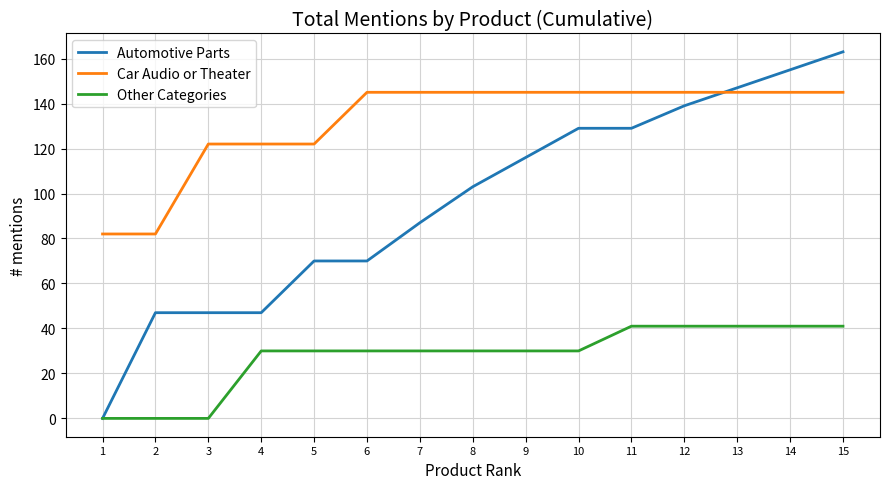

Count the number of categories in the chart.

15